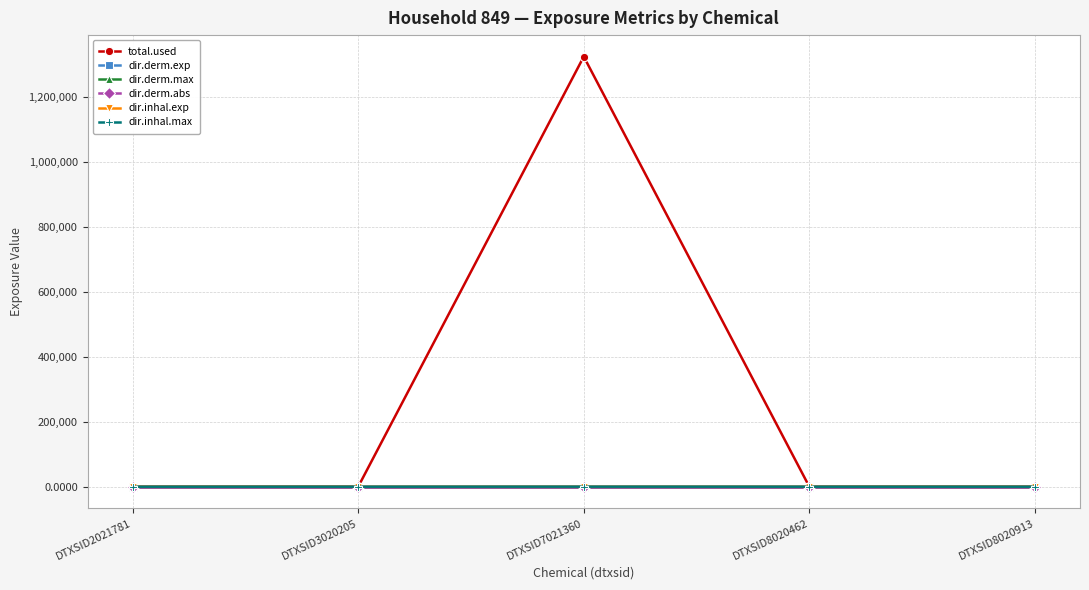

Between DTXSID7021360 and DTXSID8020462, which series saw the biggest shift?

total.used